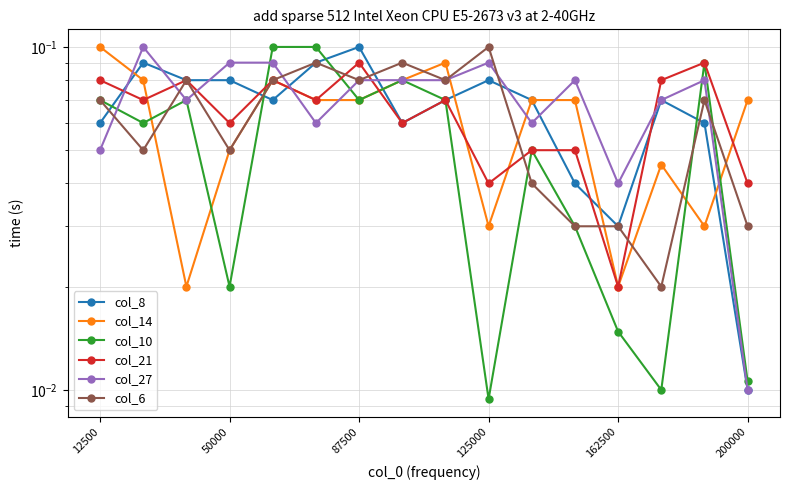

What is the greatest value displayed?

0.1